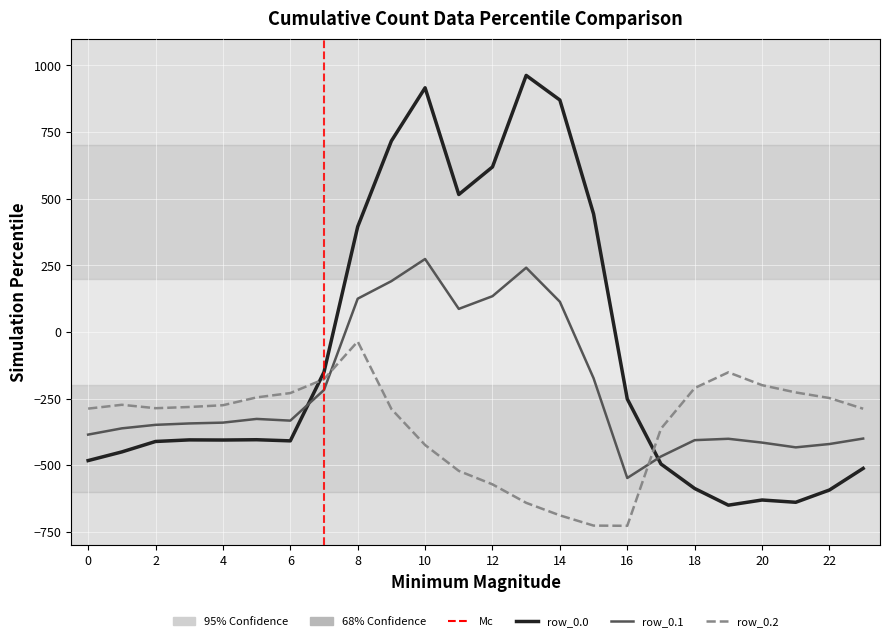

How many positive values does the row_0.0 series have?

8